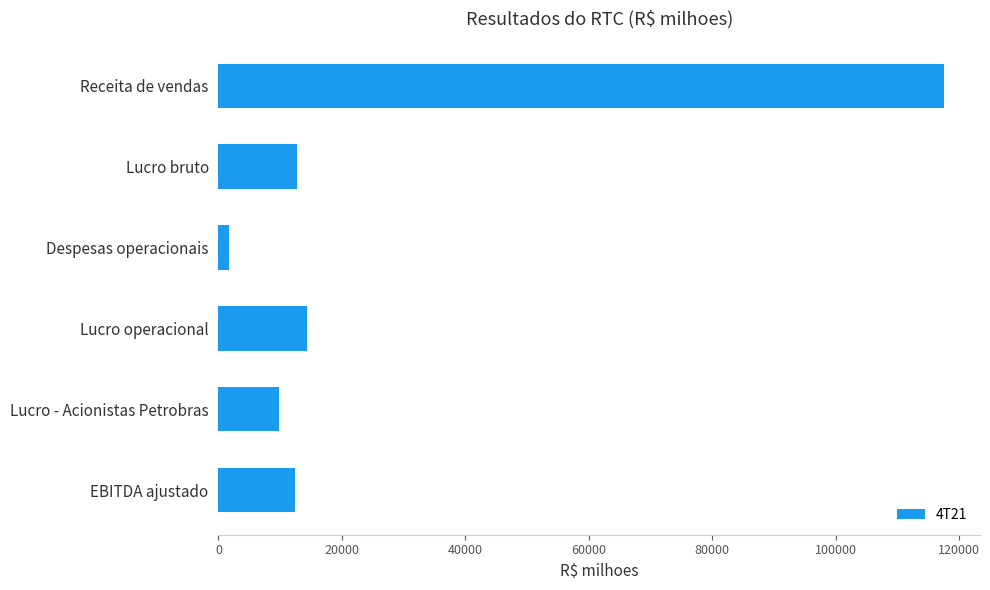

Count the number of categories in the chart.

6